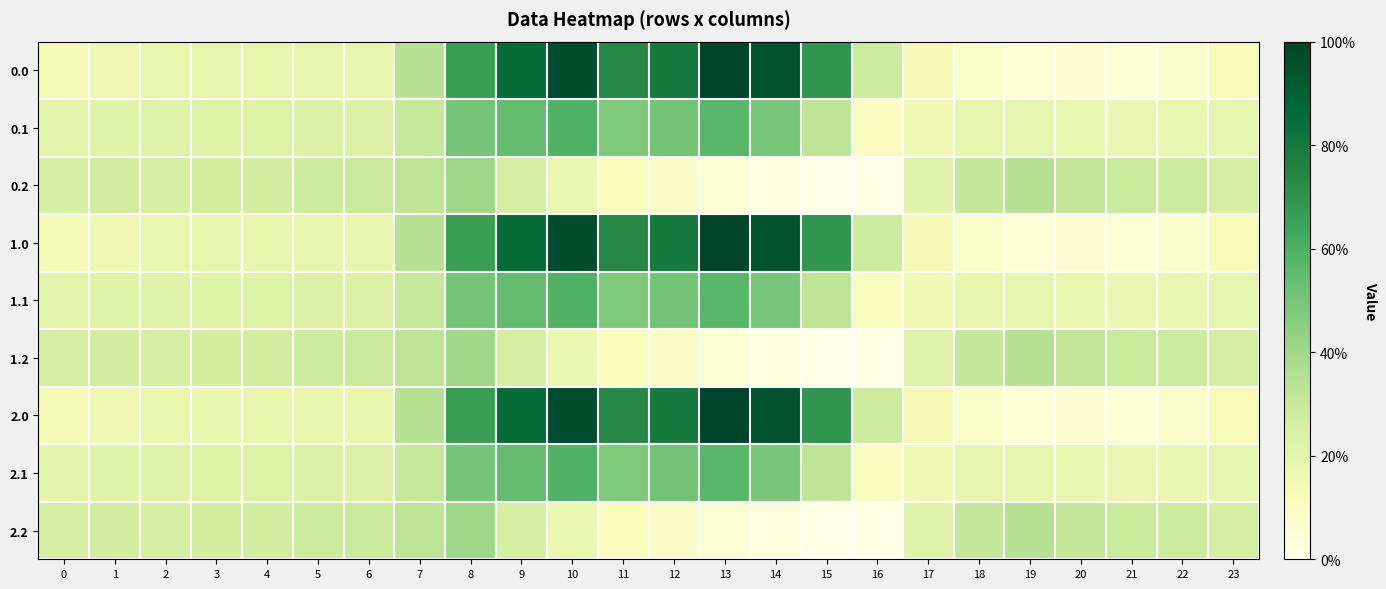

Which has a higher value, 6 or 19?

6